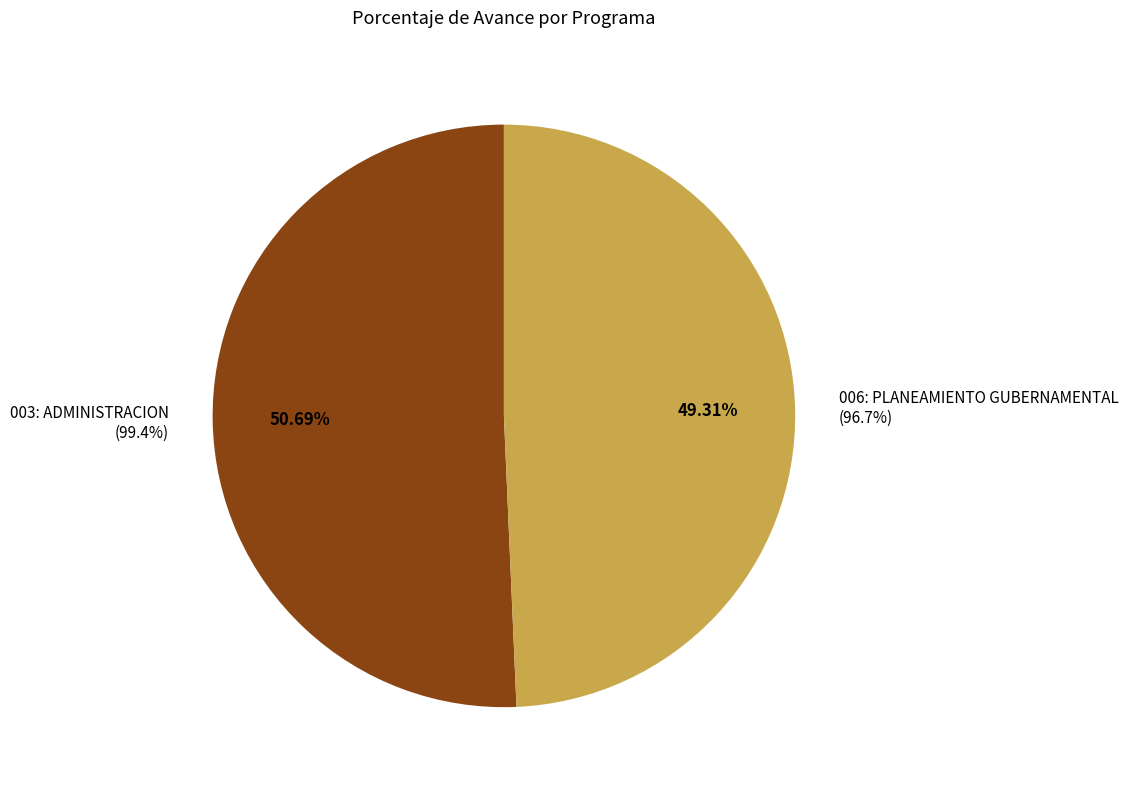

Between 006: PLANEAMIENTO GUBERNAMENTAL and 003: ADMINISTRACION, which is larger?

003: ADMINISTRACION